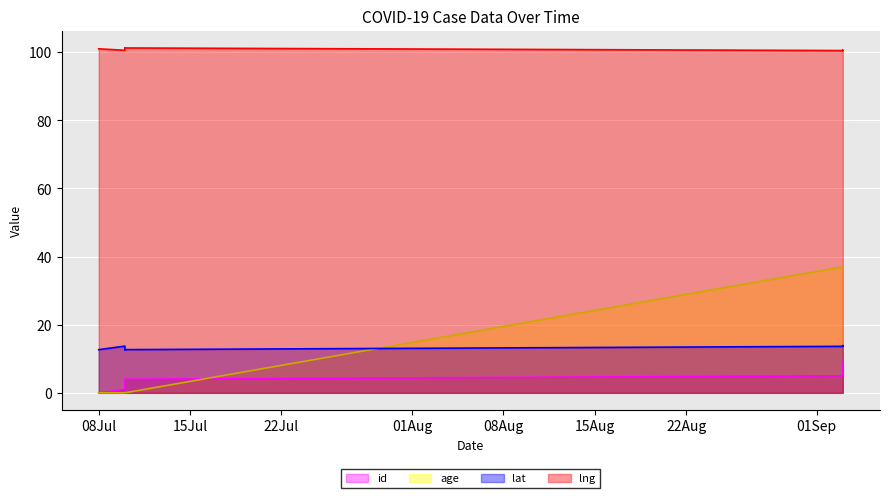

At which category does lat reach its first local valley?

2020-07-10